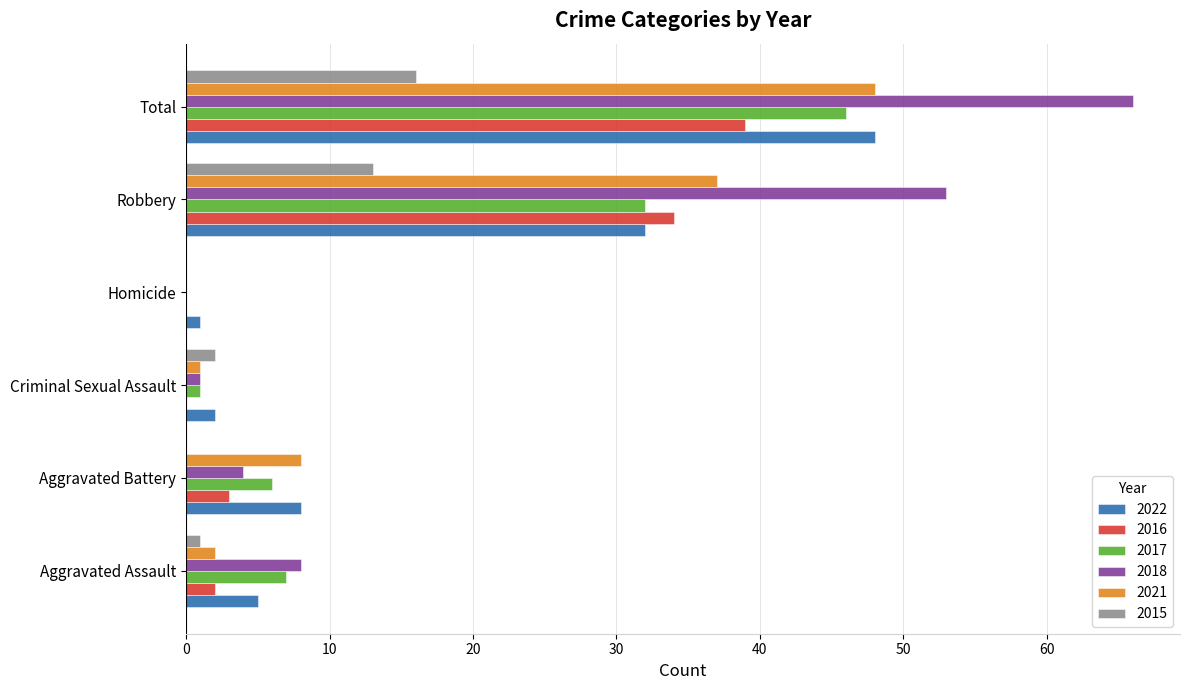

The value of 2021 at Aggravated Battery is 8. True or false?

True